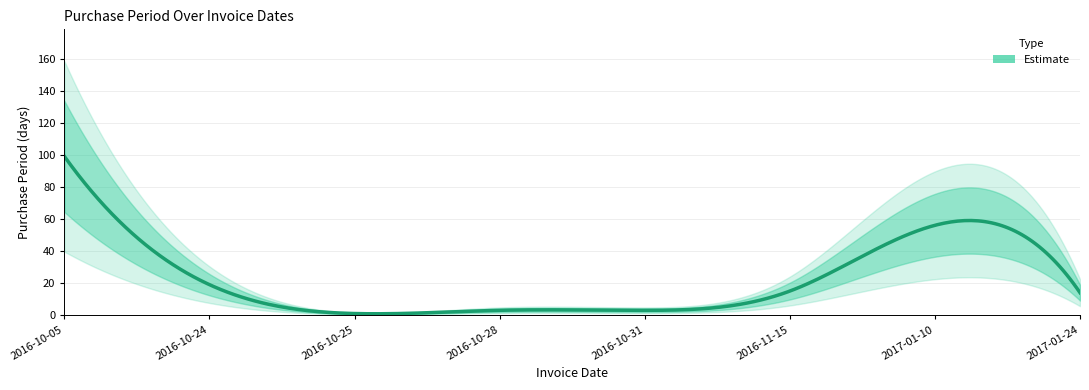

The chart shows a value of 0 at 2016-10-25. True or false?

False